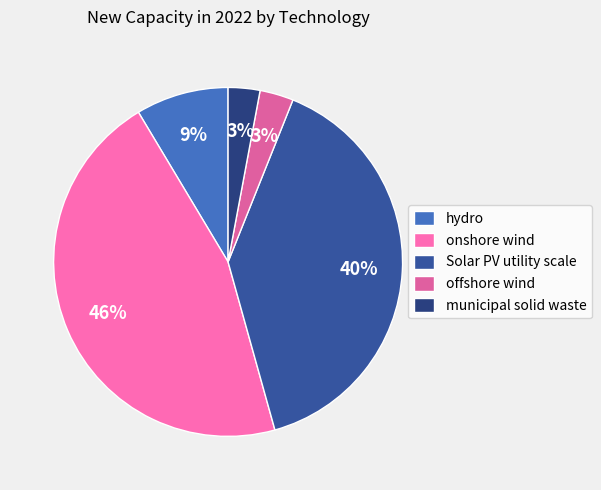

What is the change in value from hydro to onshore wind?

+11469.0